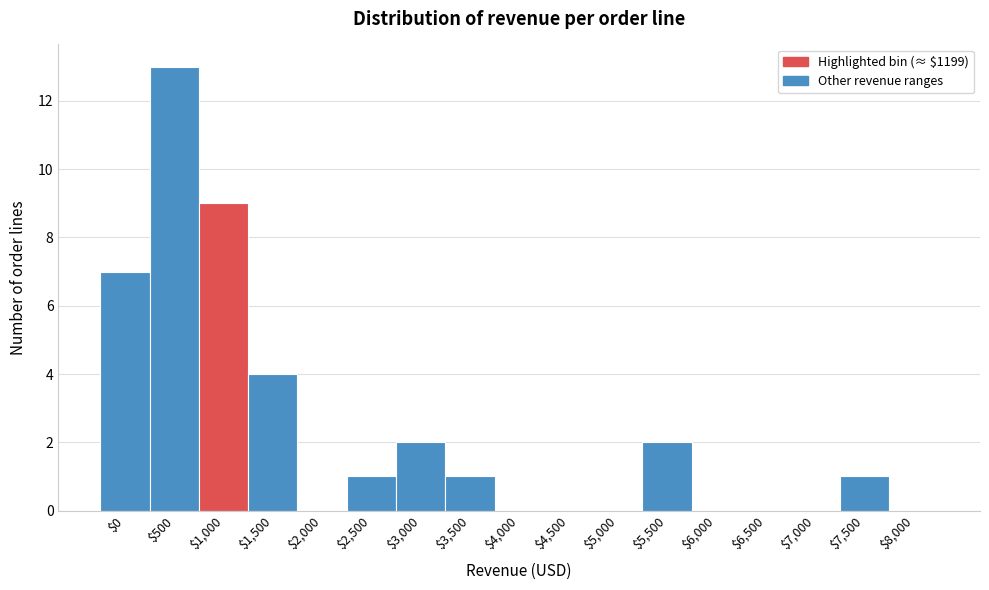

At which label is the value closest to 6?

$0